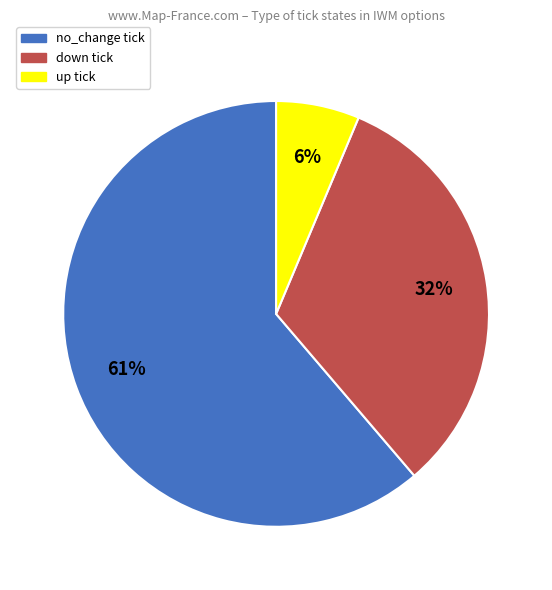

To the nearest percent, what is the average slice percentage?

33%